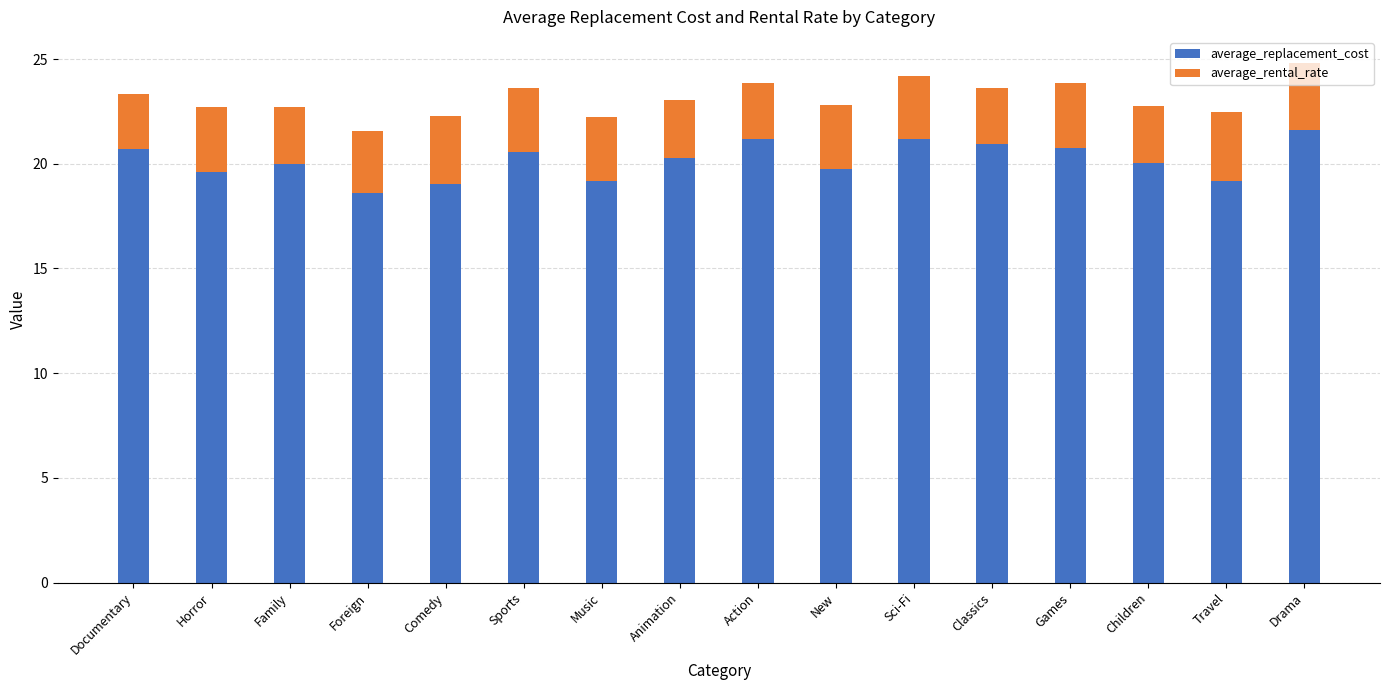

What is the difference between the average_replacement_cost values at Action and Music?

2.0